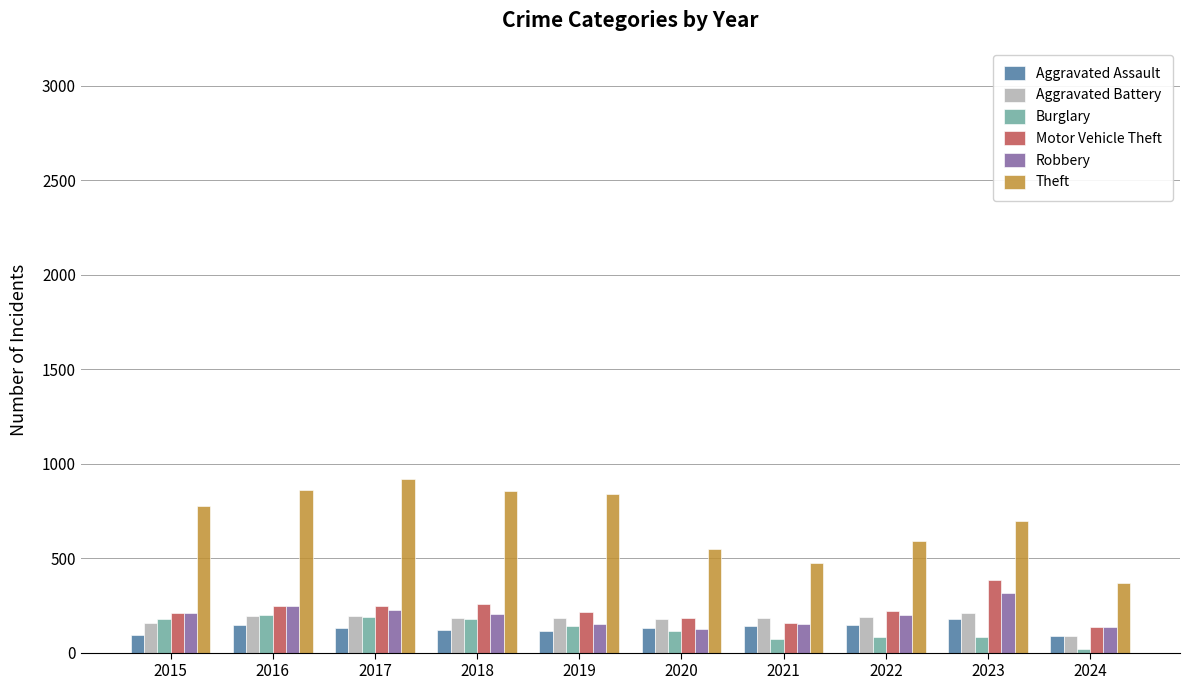

Does the chart contain any negative values?

No